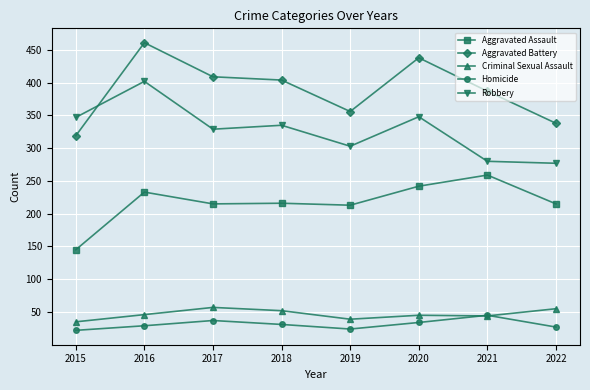

What is the value of the Aggravated Assault point at the 3rd from the left?

215